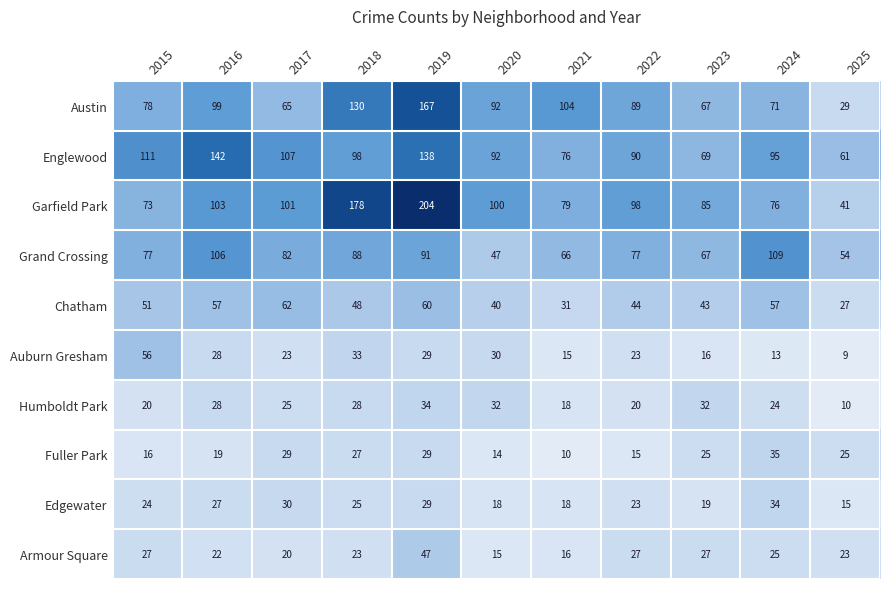

The Englewood series shows 98 at 2018. True or false?

True